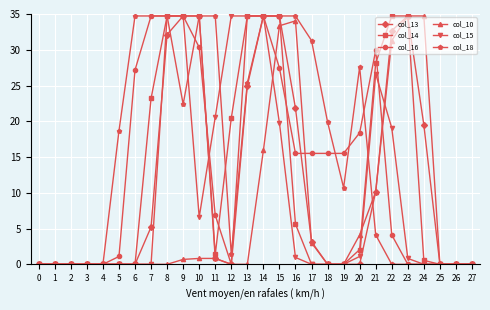

True or false: col_13 has more than 0 points higher than both neighbors.

True